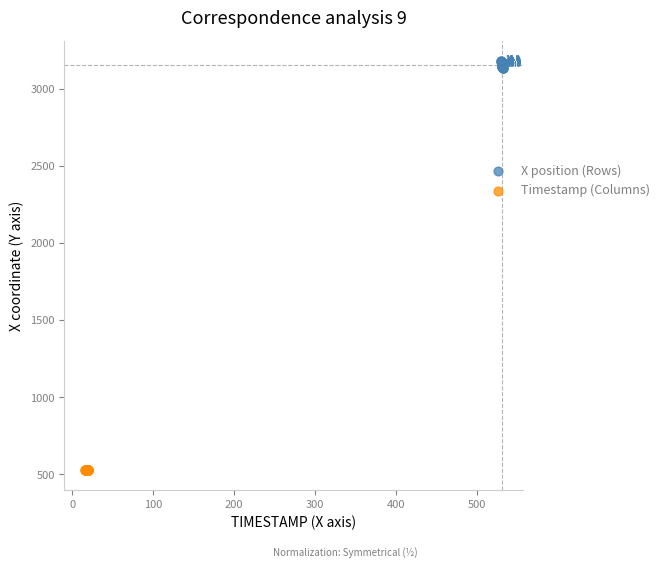

Which series has the widest spread of Y values?

X position (Rows)